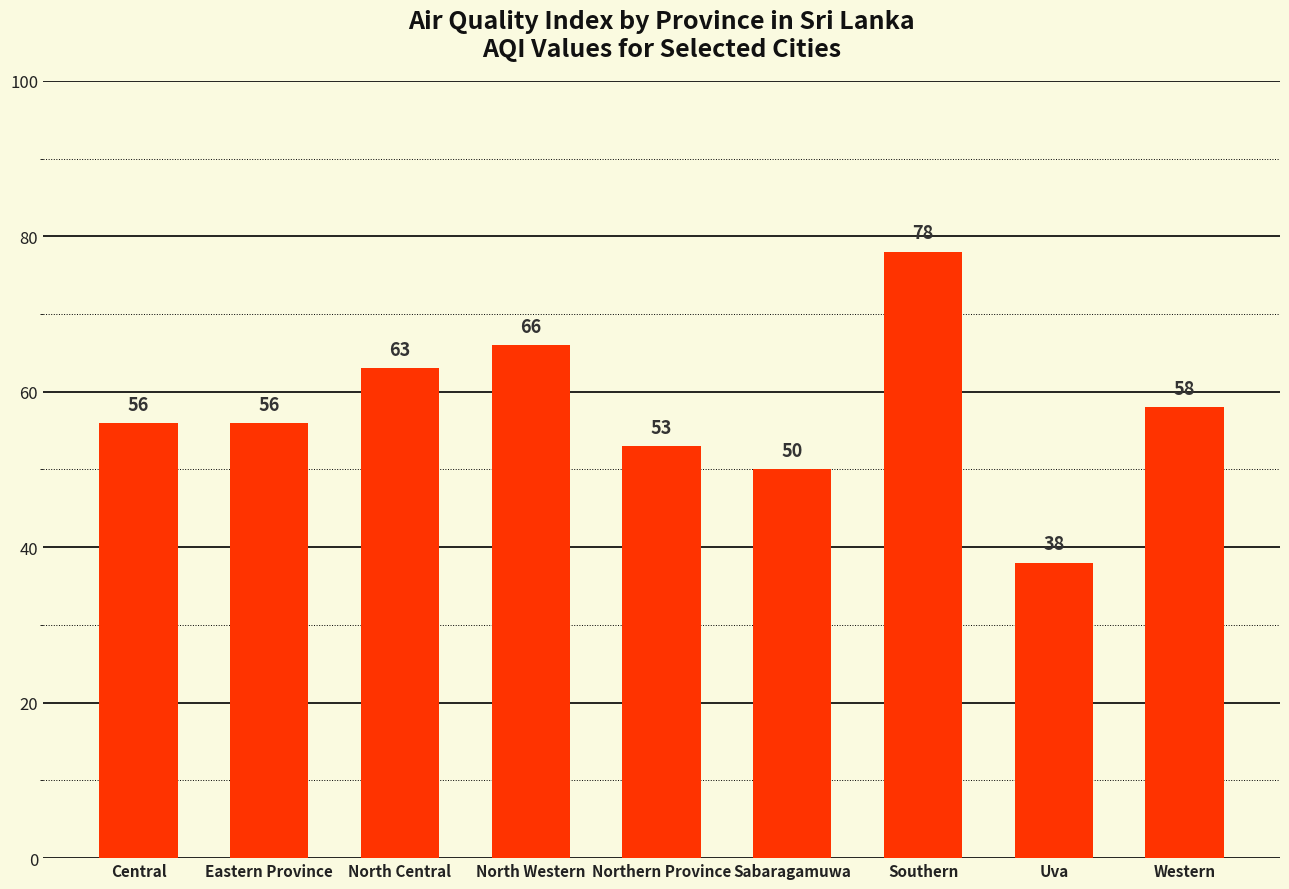

Approximately how many times larger is the value at Northern Province compared to Eastern Province?

0.9